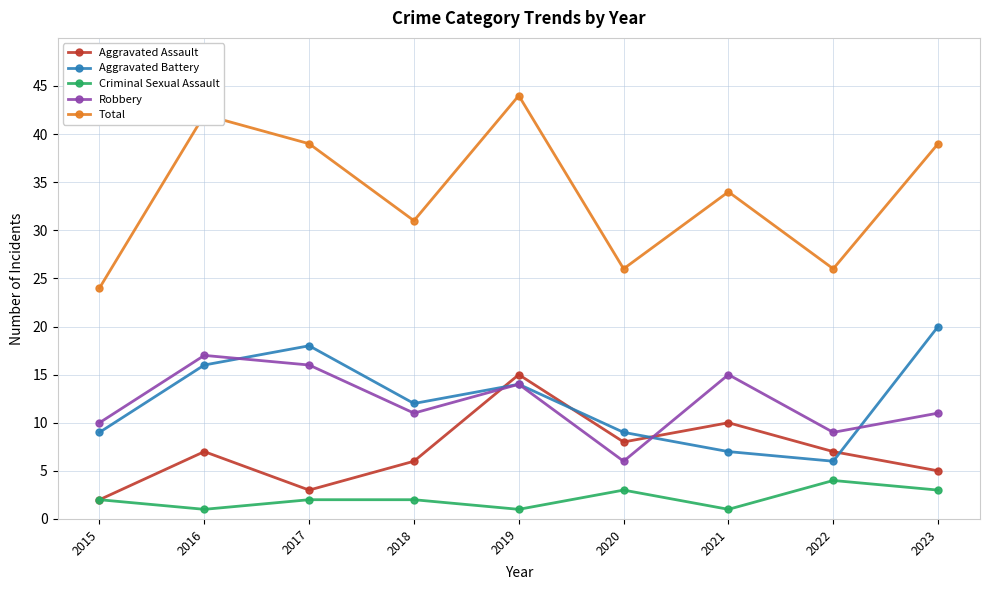

What is the difference between the highest and lowest values at 2020?

23